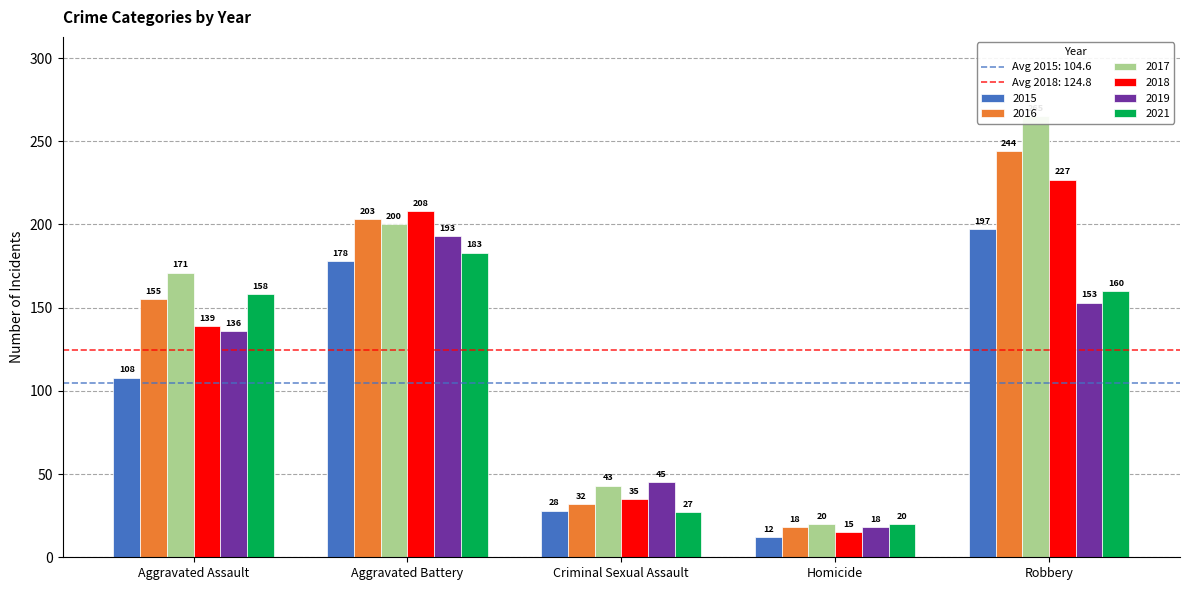

The value of 2019 at Aggravated Assault is 219. True or false?

False